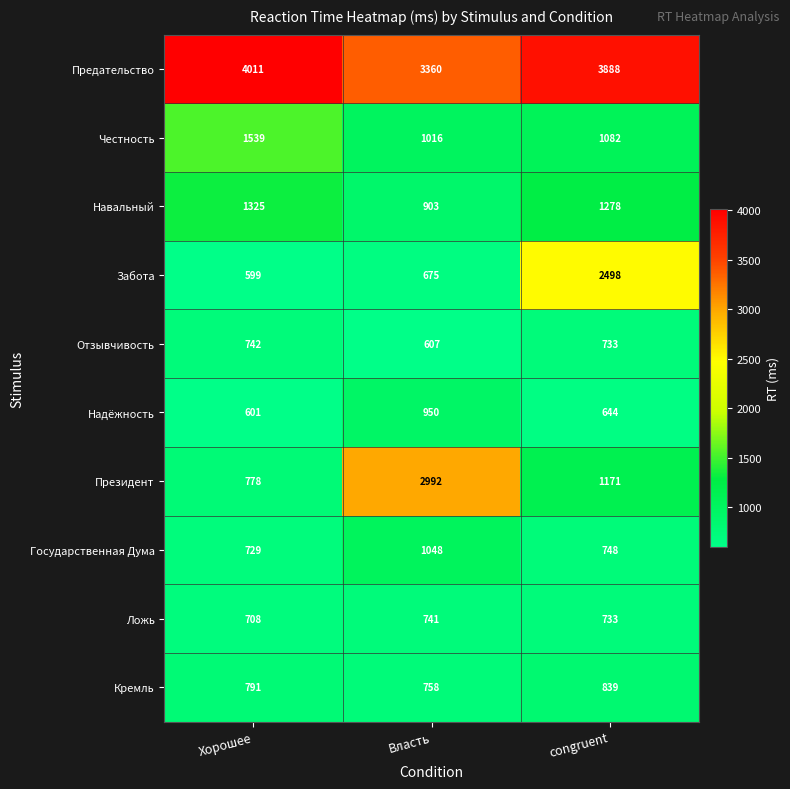

How many data points does each series have?

3